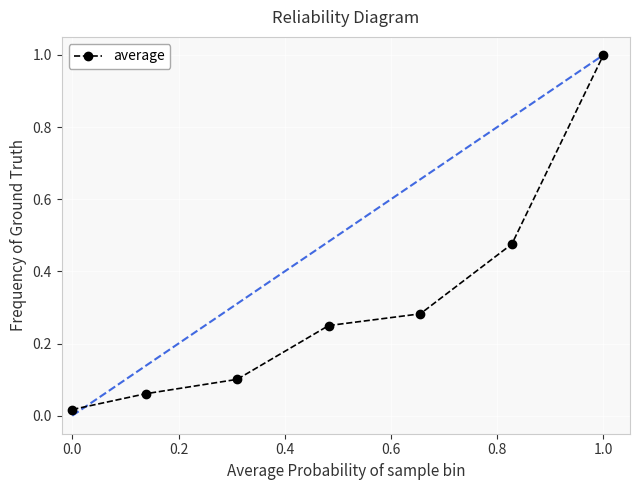

What is the maximum value shown in the chart?

1.0